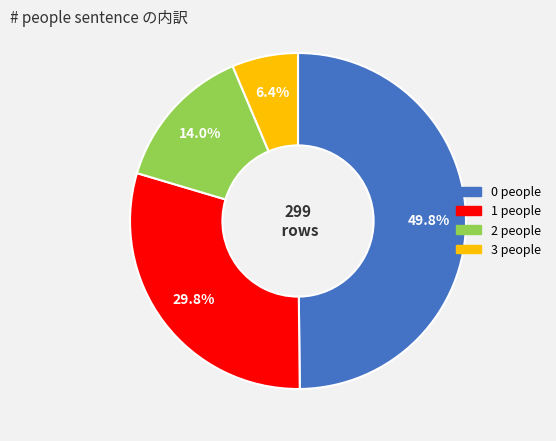

How many slices are in this pie chart?

4